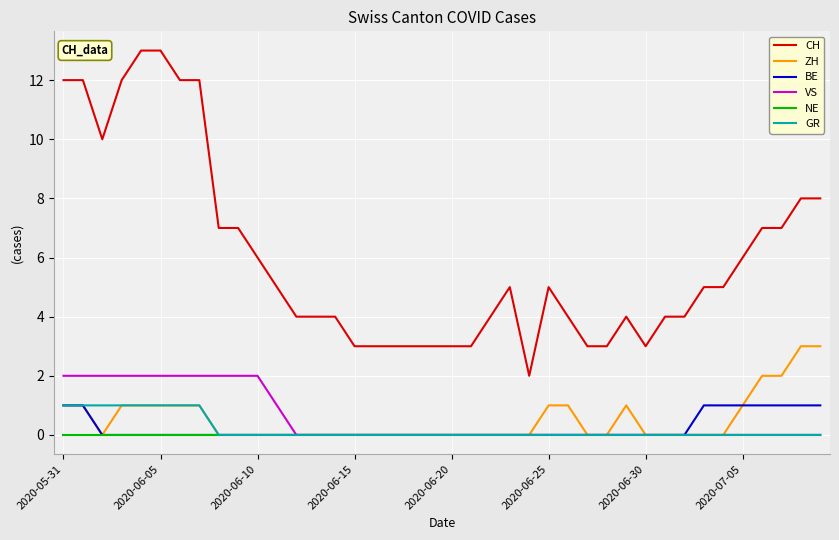

Which series has the largest total across all categories?

CH